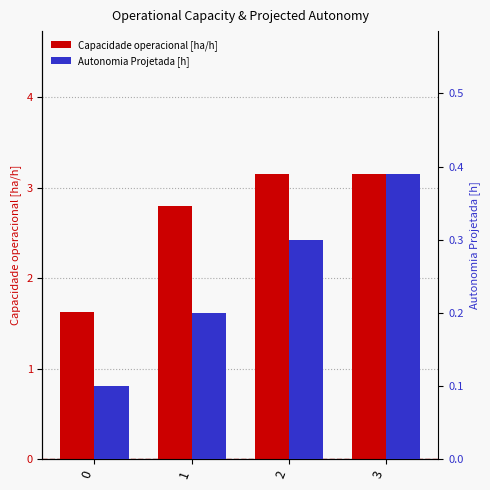

What is the sum of the Capacidade operacional [ha/h] values at 2 and 1?

5.9